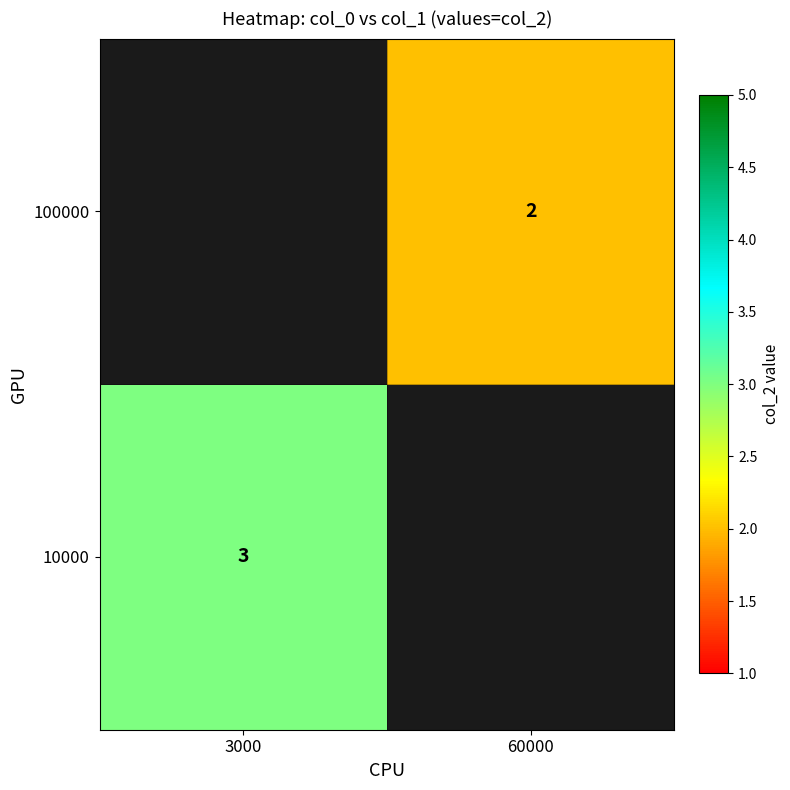

True or false: 10000 has a value of 1 at 3000.

False